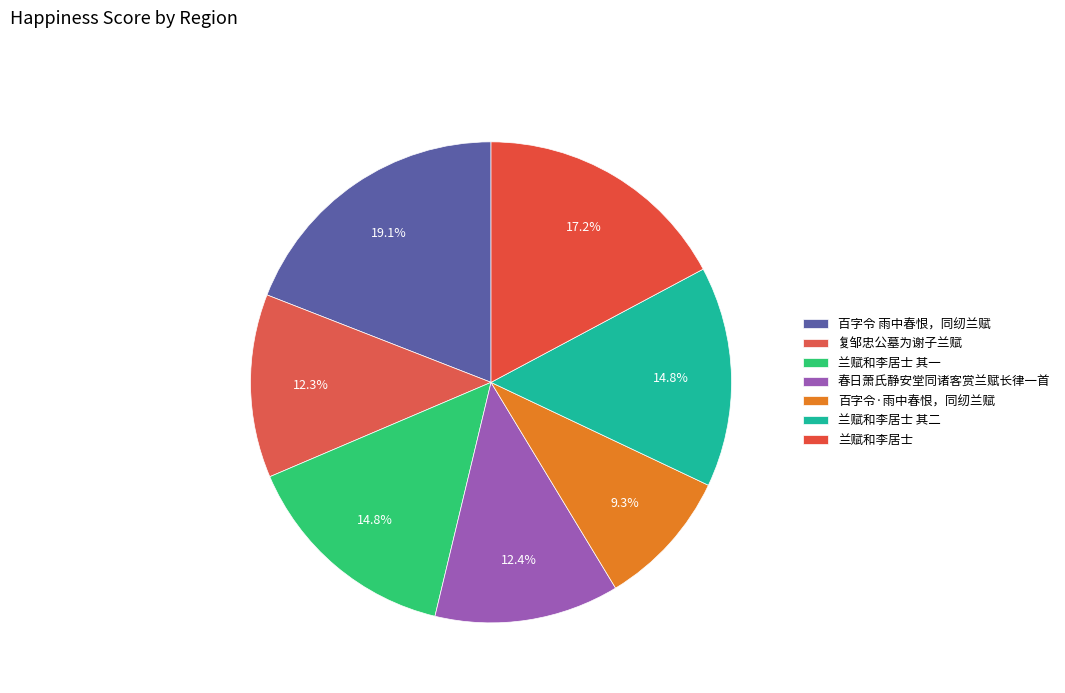

Is it true that 兰赋和李居士 其二 is 9% of the pie?

False